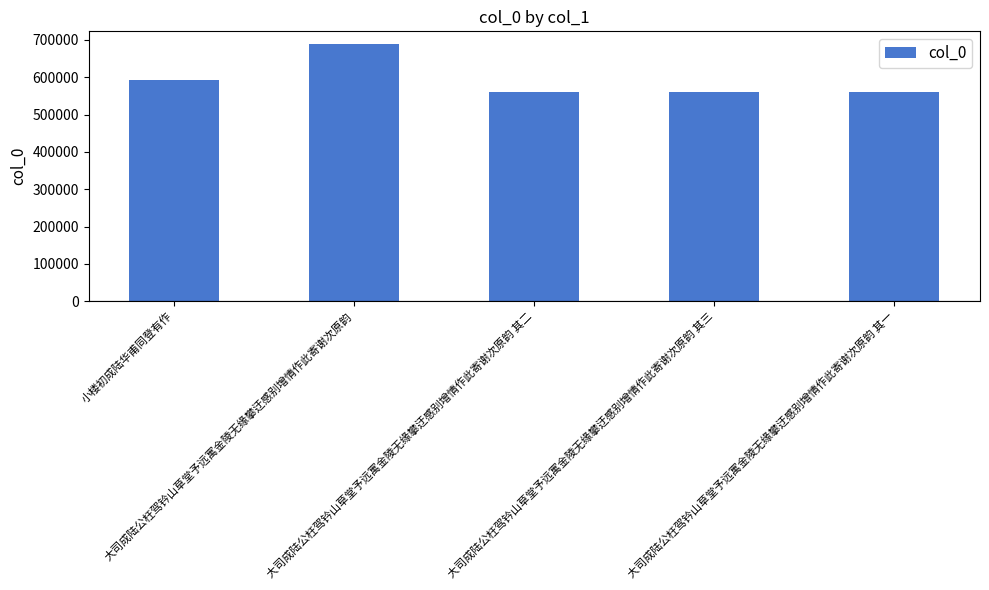

What is the ratio of the value at 大司成陆公枉驾钤山草堂予远寓金陵无缘攀迂感别增情作此寄谢次原韵 其三 to the value at 小楼初成陆华甫同登有作?

0.9